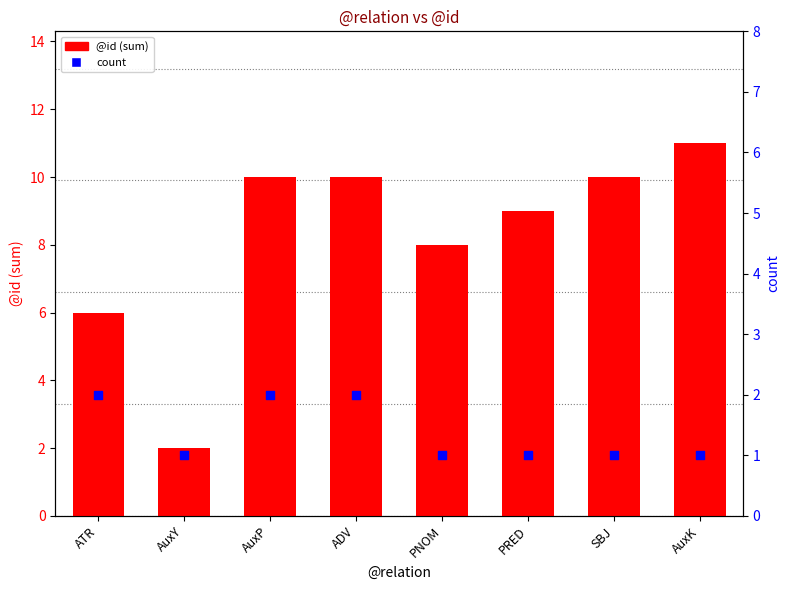

Which series has the largest total across all categories?

@id (sum)